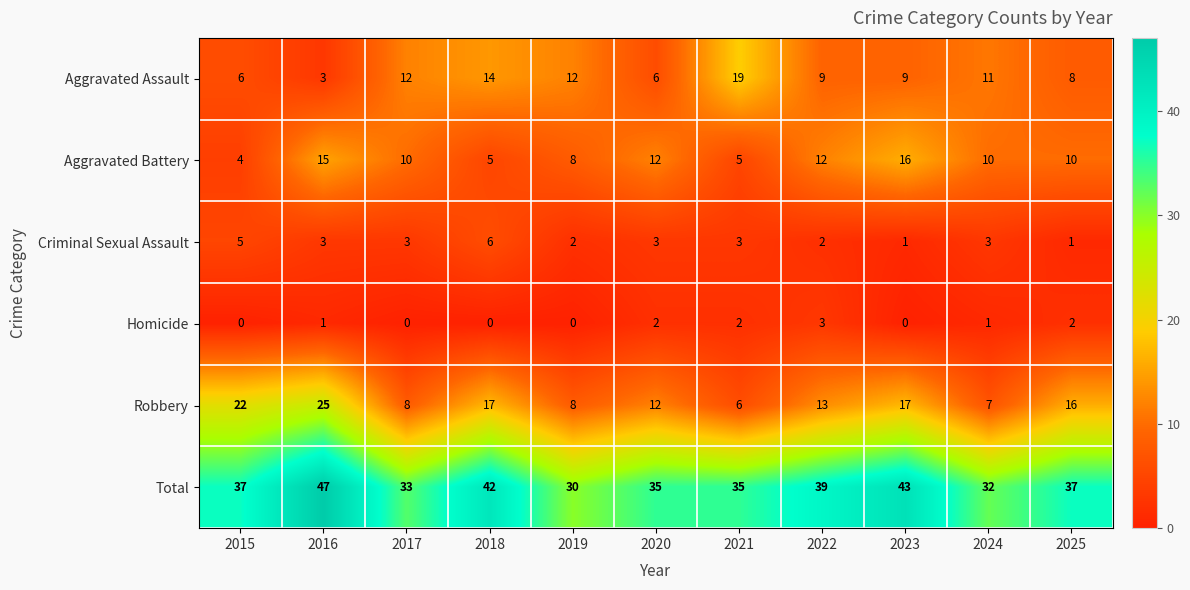

The value of Total at 2025 is 37. True or false?

True